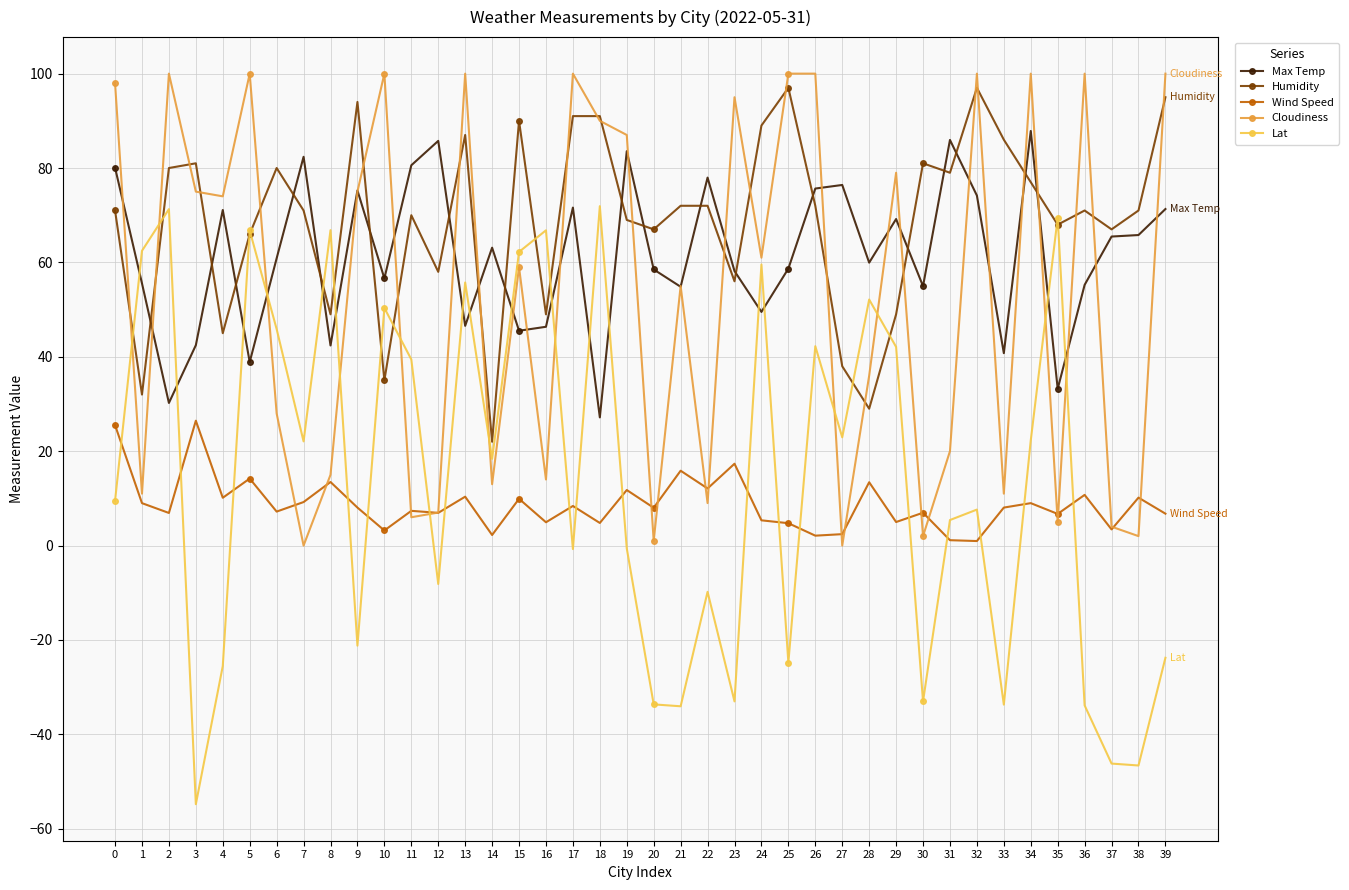

Is this an area chart (filled region under the line)?

No